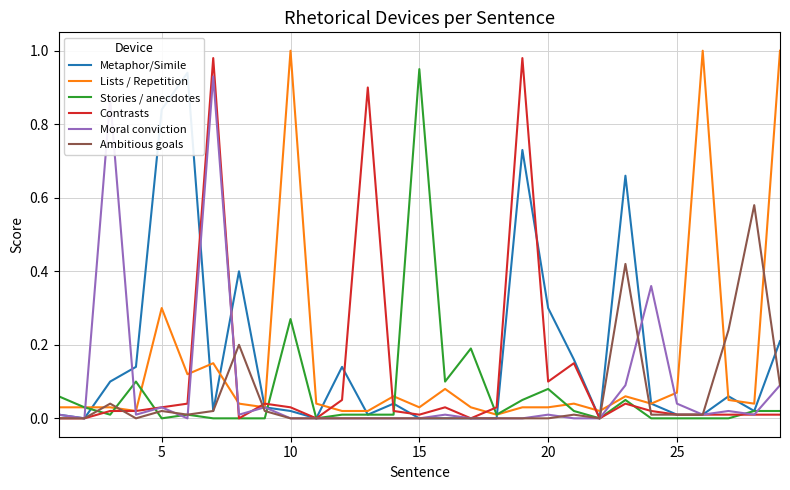

What is the sum of all Moral conviction values?

2.5